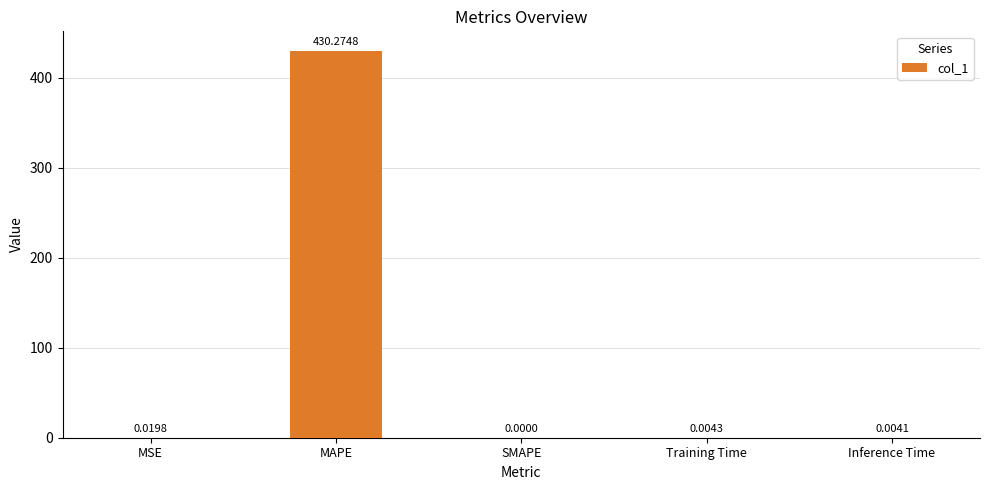

Between SMAPE and MSE, which is larger?

MSE